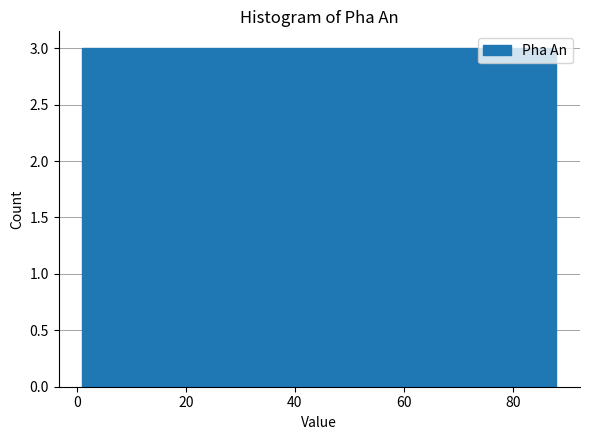

Reading left to right, list every bar in this chart as the range it spans on the x-axis followed by its height. Neither the bar edges nor the heights are printed on the chart, so give them approximately, as read against the axes.

2 to 10: 3
10 to 18: 3
18 to 28: 3
28 to 36: 3
36 to 44: 3
44 to 54: 3
54 to 62: 3
62 to 70: 3
70 to 80: 3
80 to 88: 3